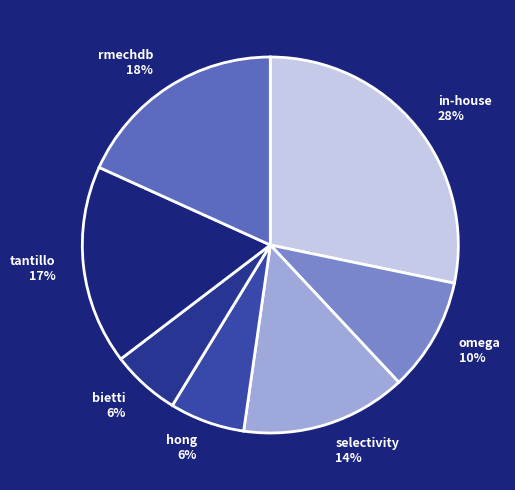

What is the largest slice in the pie chart?

in-house